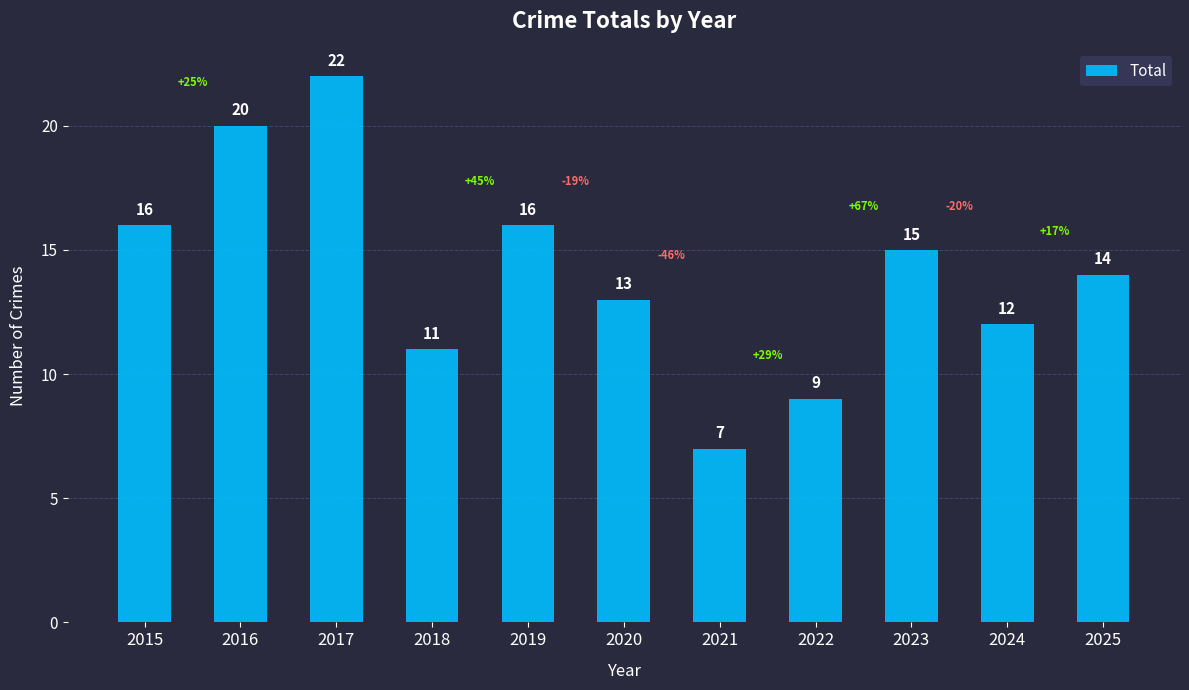

Which category has the highest value across all series?

2017